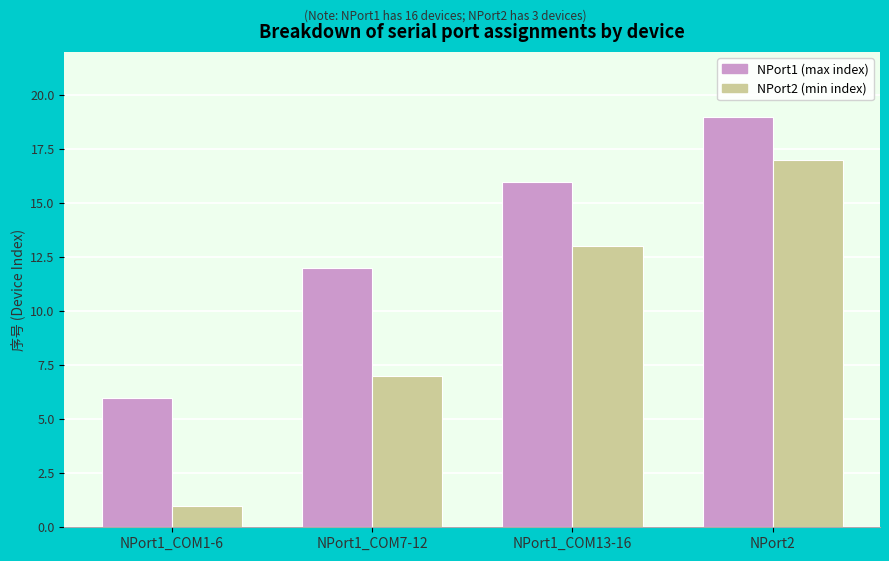

Count the NPort1 (max index) values in the range 12 to 19.

3